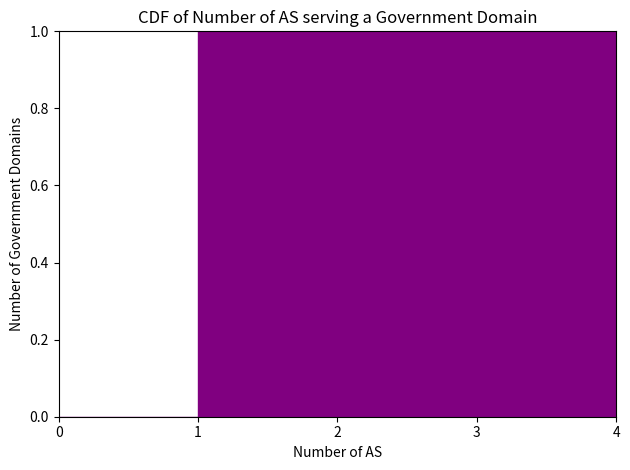

Reading left to right, transcribe this chart: for each bar, give the range it covers on the x-axis and its height. The values are not printed on the chart, so give them approximately, as read against the axis.

0 to 1: 0
1 to 2: 1
2 to 3: 1
3 to 4: 1